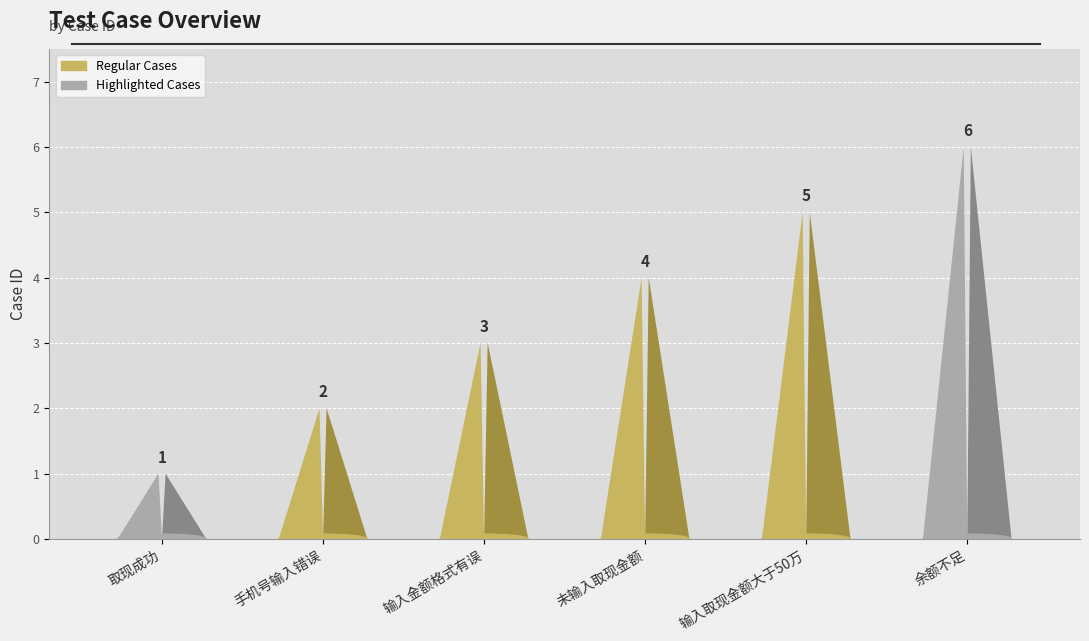

Between 输入金额格式有误 and 手机号输入错误, which is larger?

输入金额格式有误